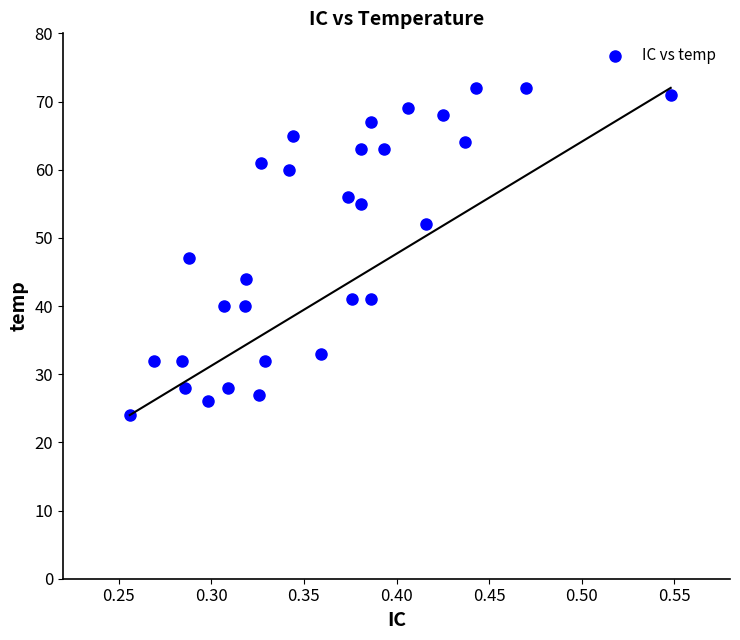

What Y value in the scatter plot is closest to 48?

47